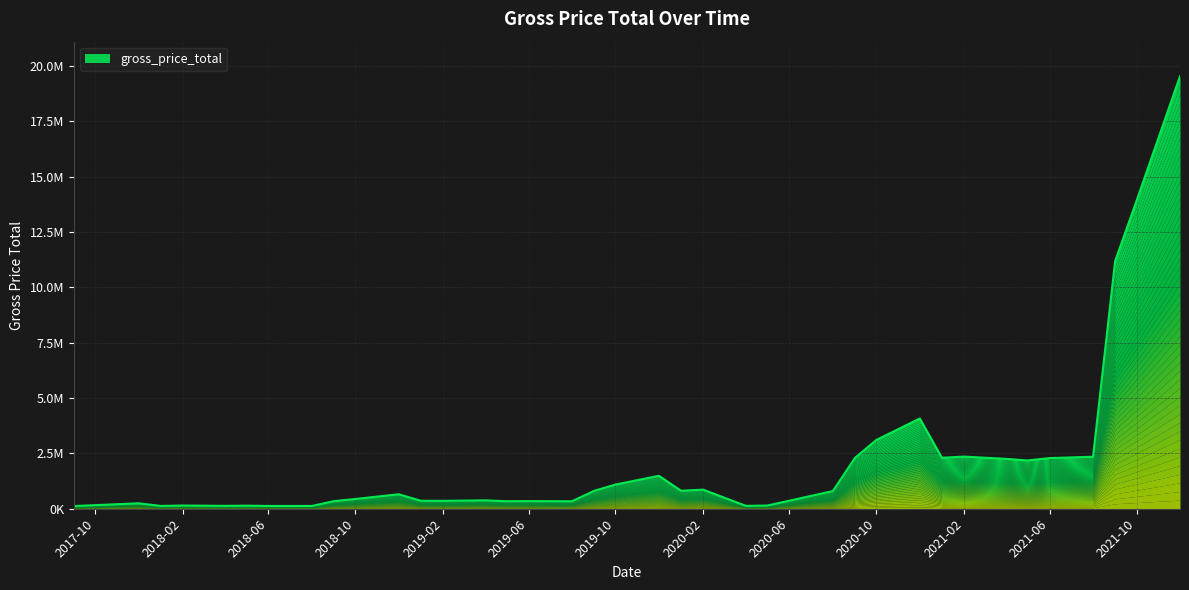

Read the value at 2021-06.

2288587.4